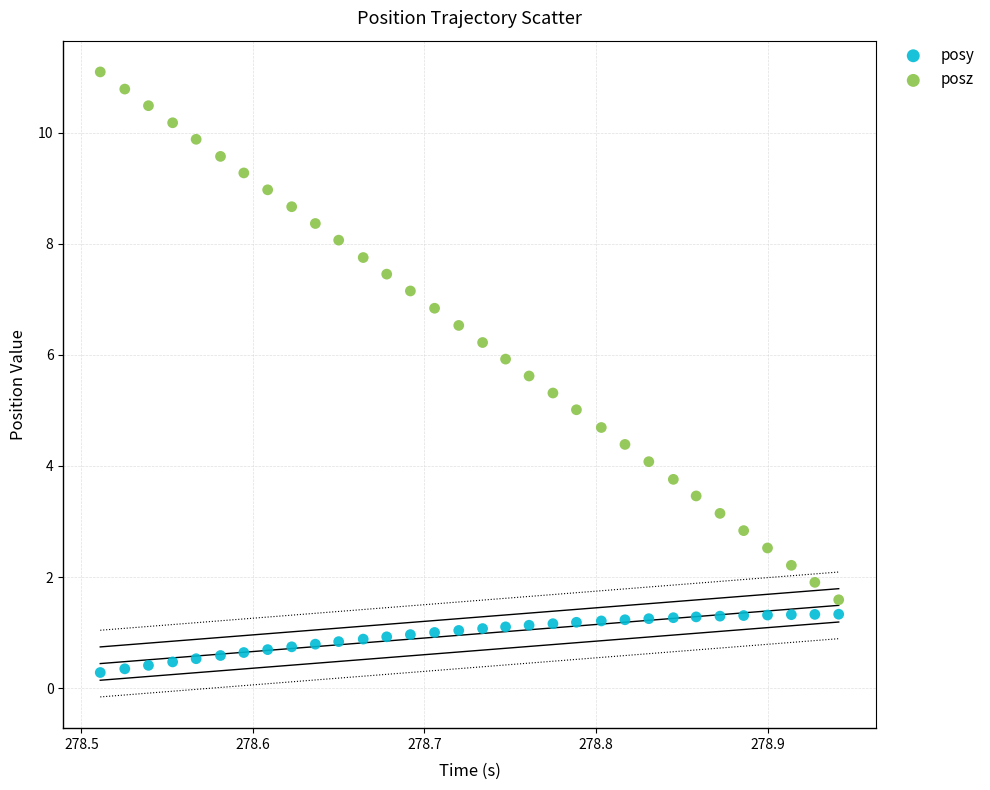

Which series contains the highest Y value?

posz